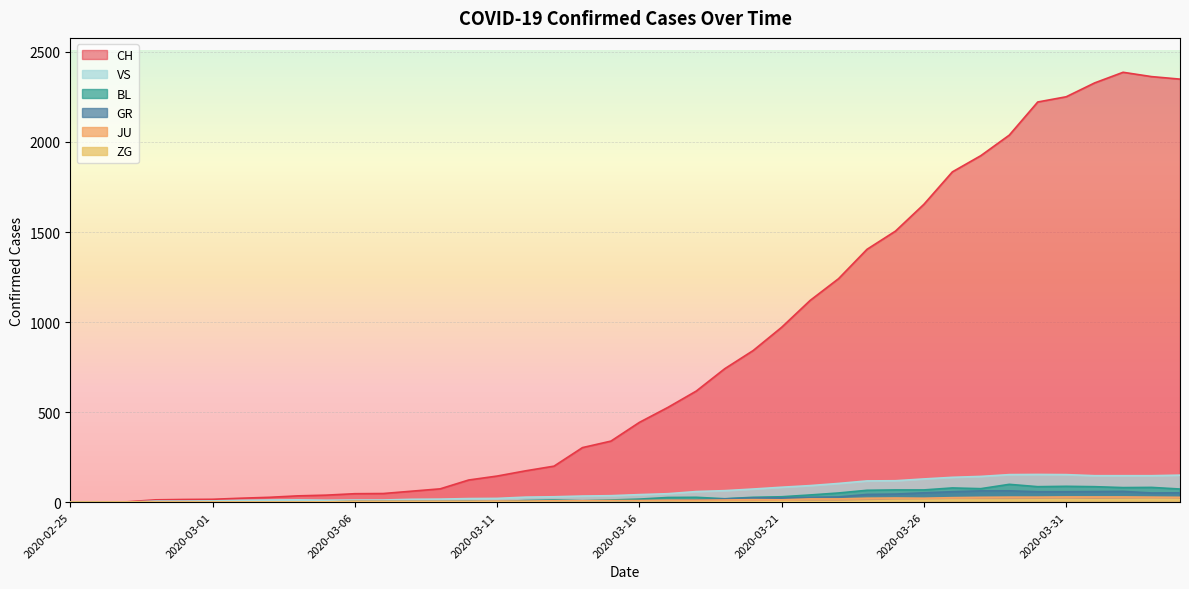

What is the difference between the highest and lowest values at 2020-03-11?

145